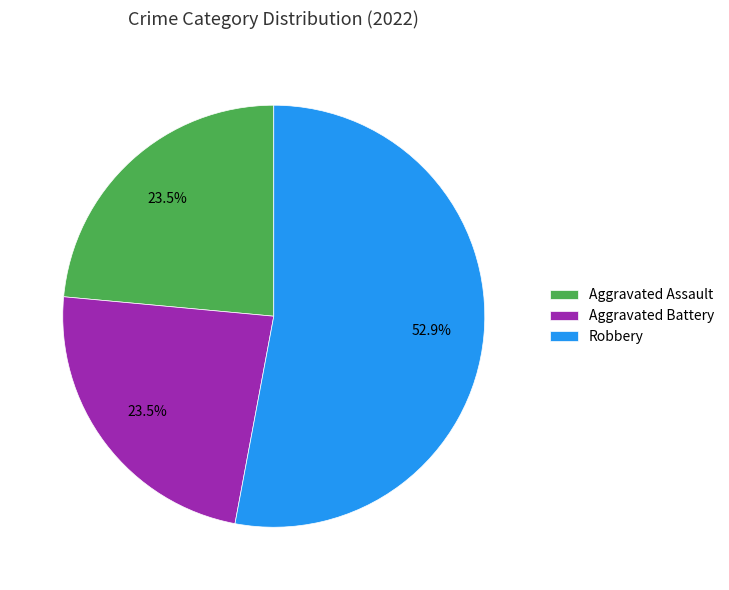

To the nearest percent, what portion does Robbery represent?

53%